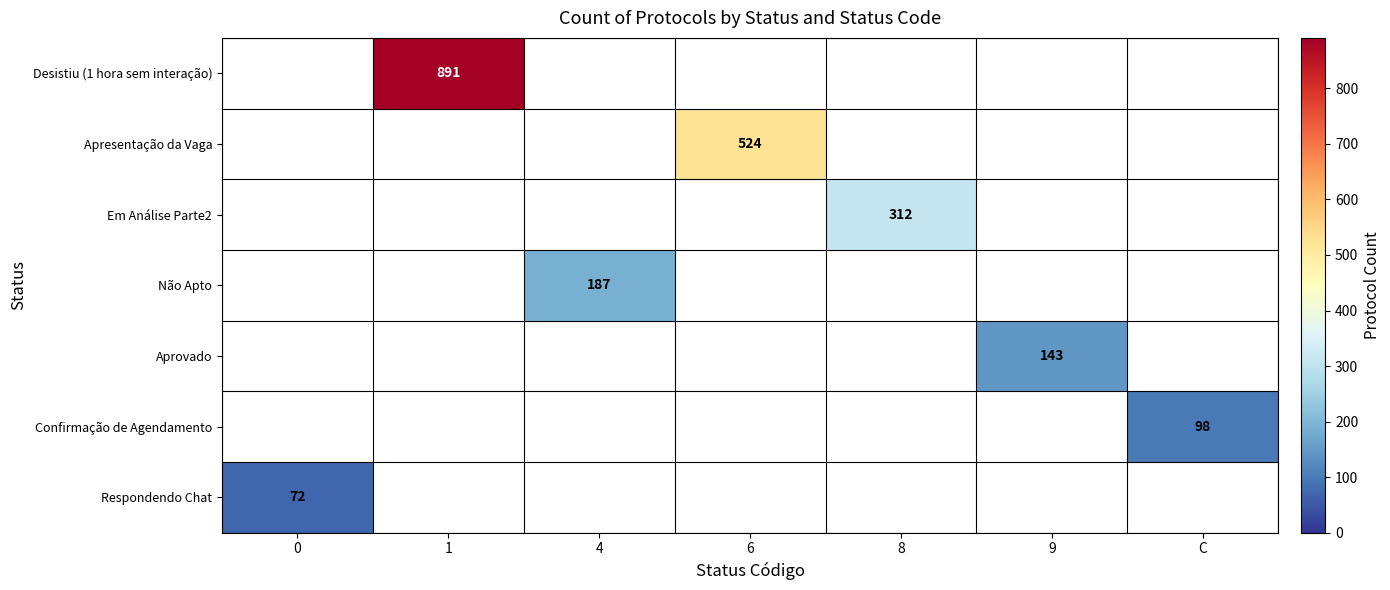

True or false: Não Apto has a value of 187 at 4.

True